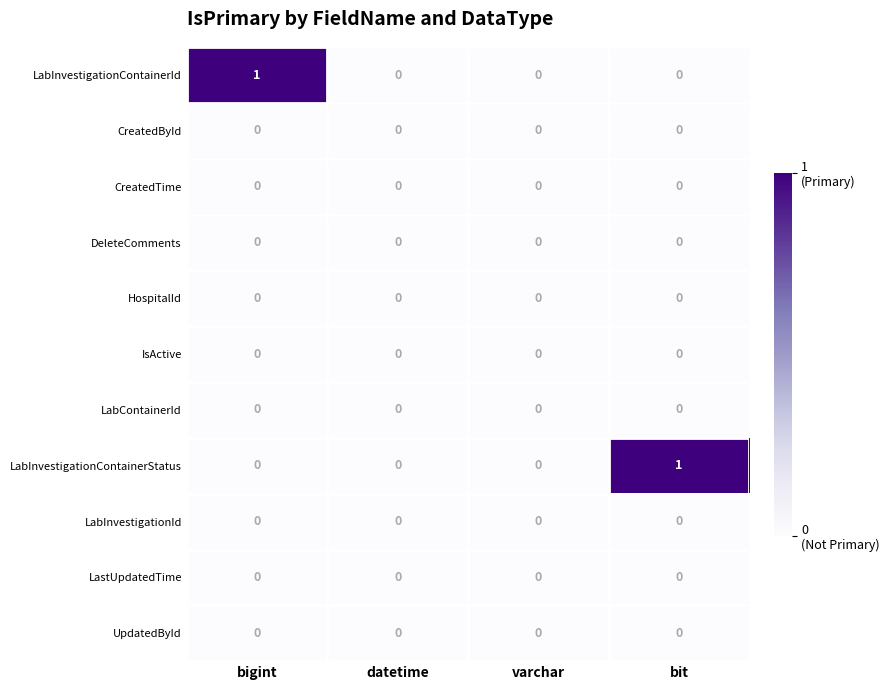

How many LabInvestigationContainerStatus values are between 0 and 1?

4